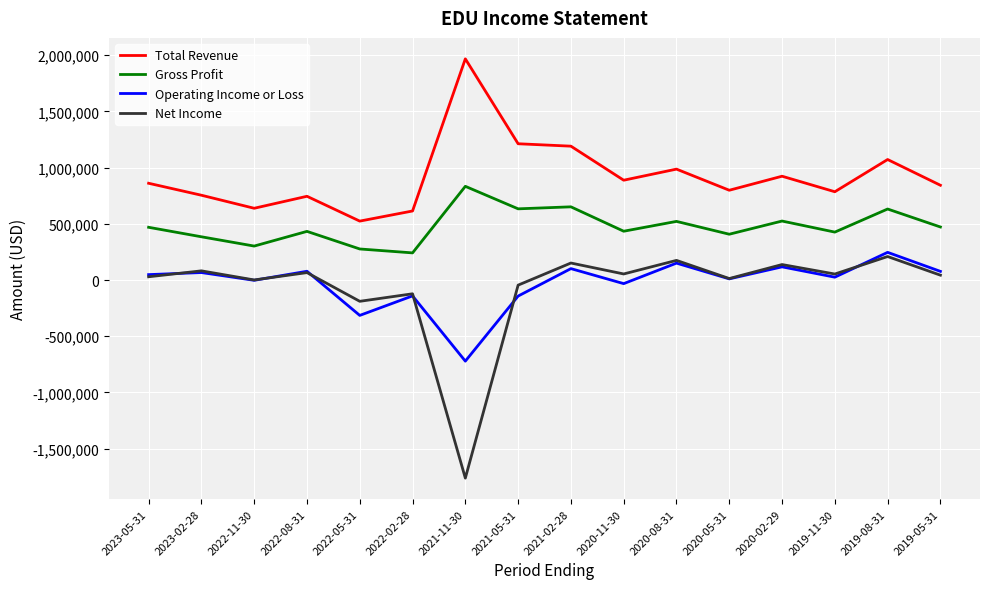

What is the sum of all Operating Income or Loss values?

-434000